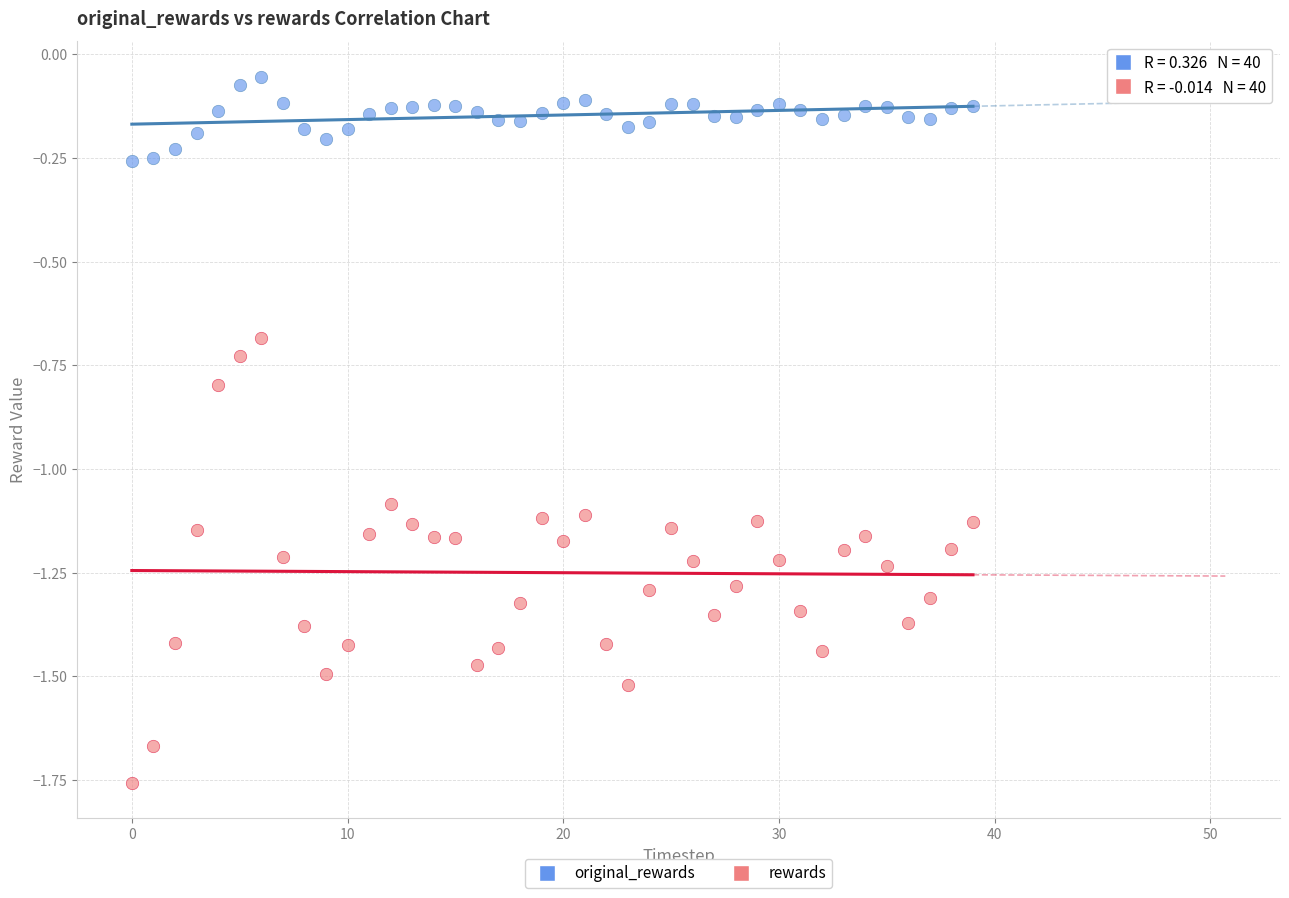

Which series reaches the maximum Y coordinate?

original_rewards